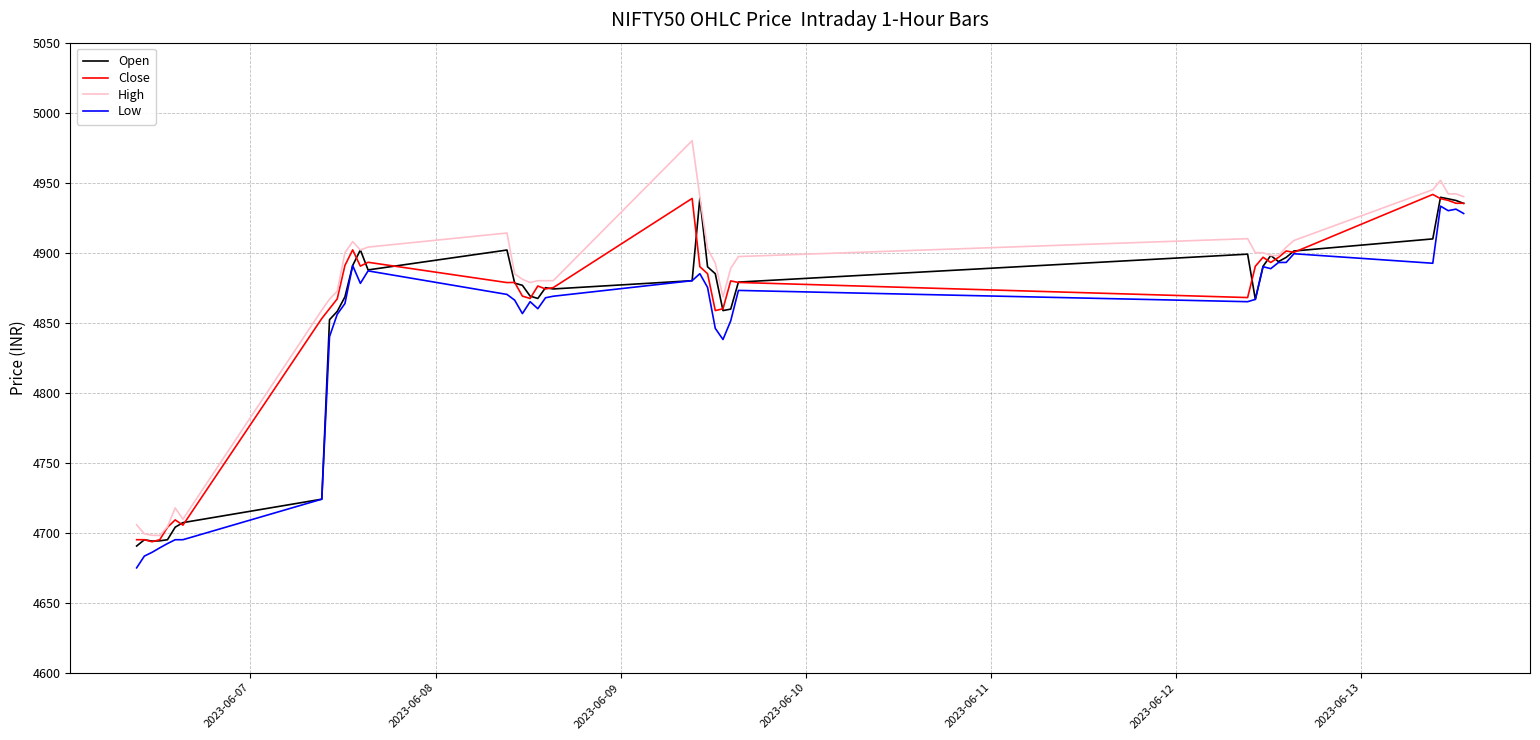

What is the minimum value shown in the chart?

4674.9